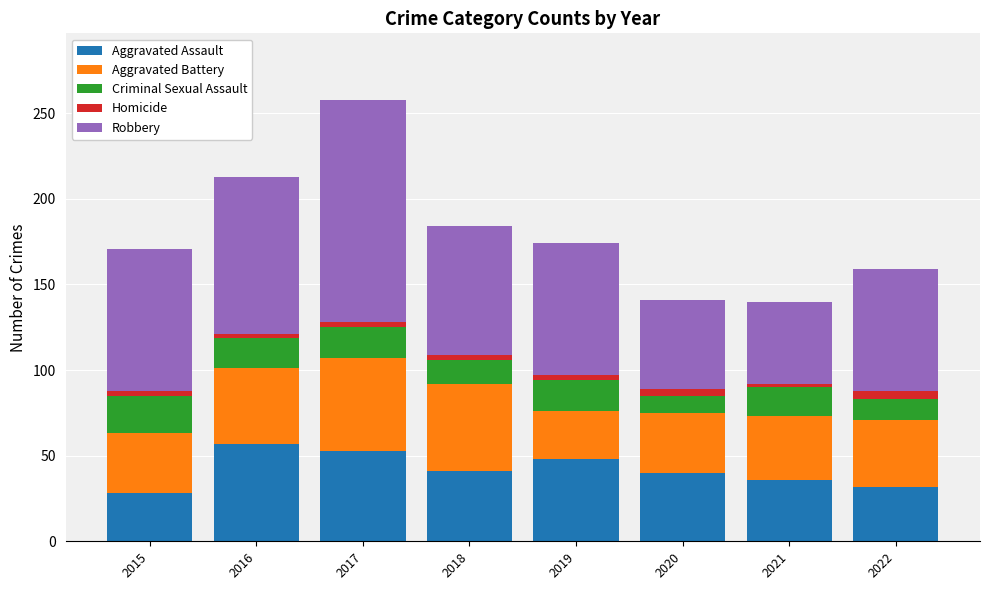

At which category is the sum across all series the highest?

2017